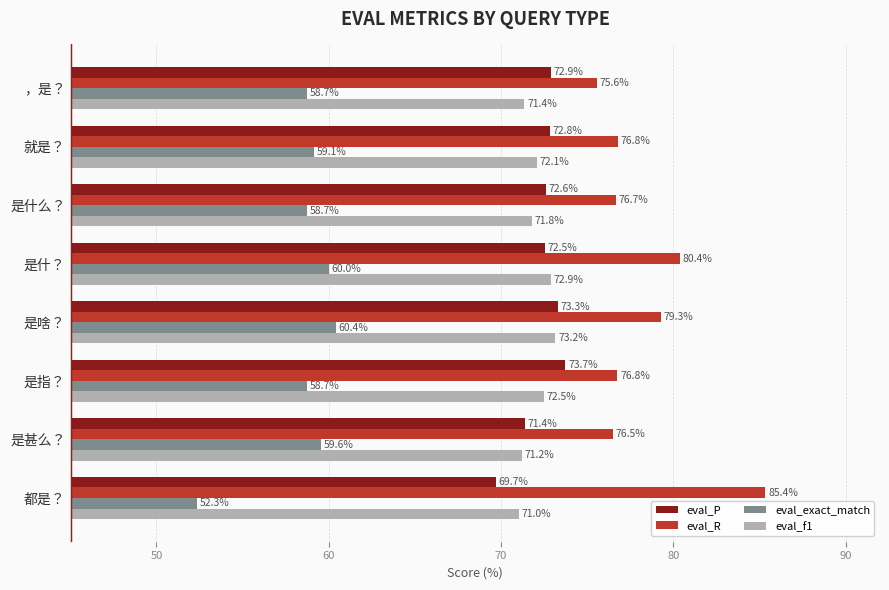

How many categories are shown in the chart?

8